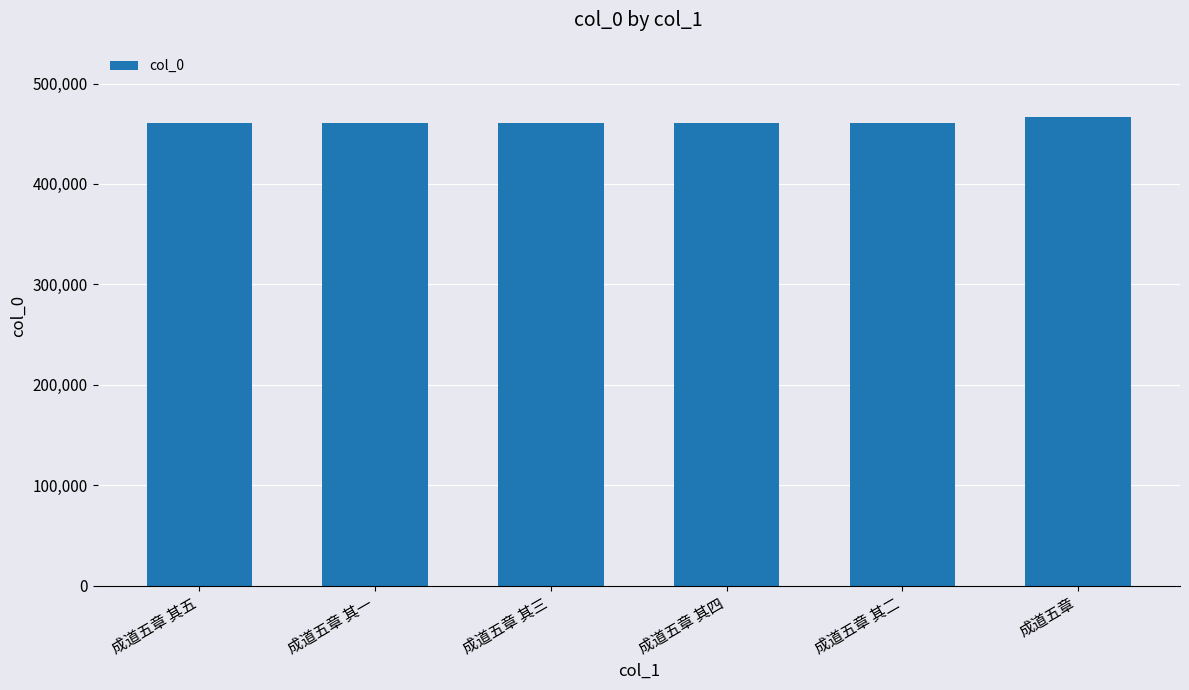

Where does the data first go above 460680?

成道五章 其五